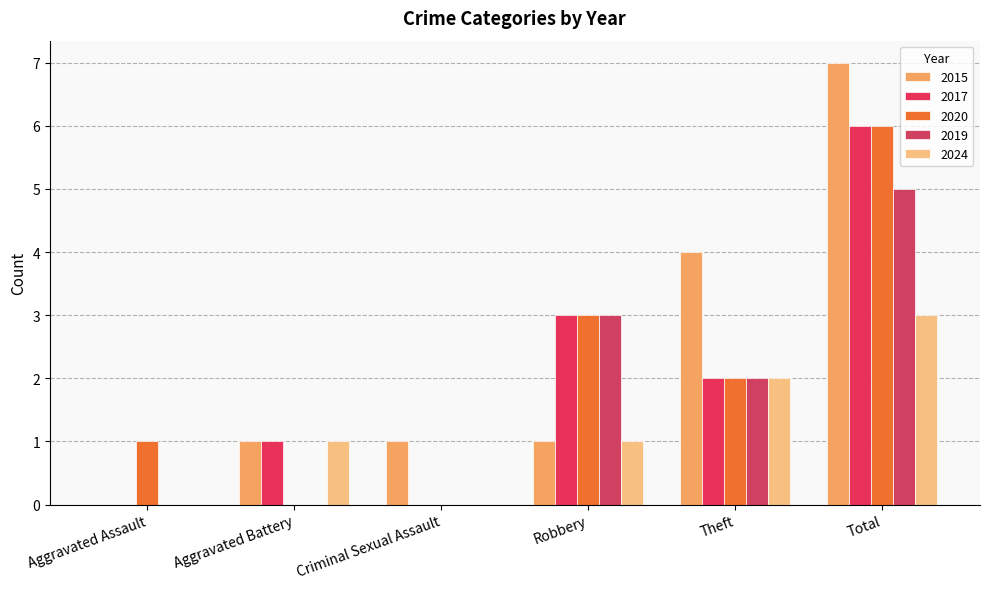

At which category is the sum across all series the highest?

Total